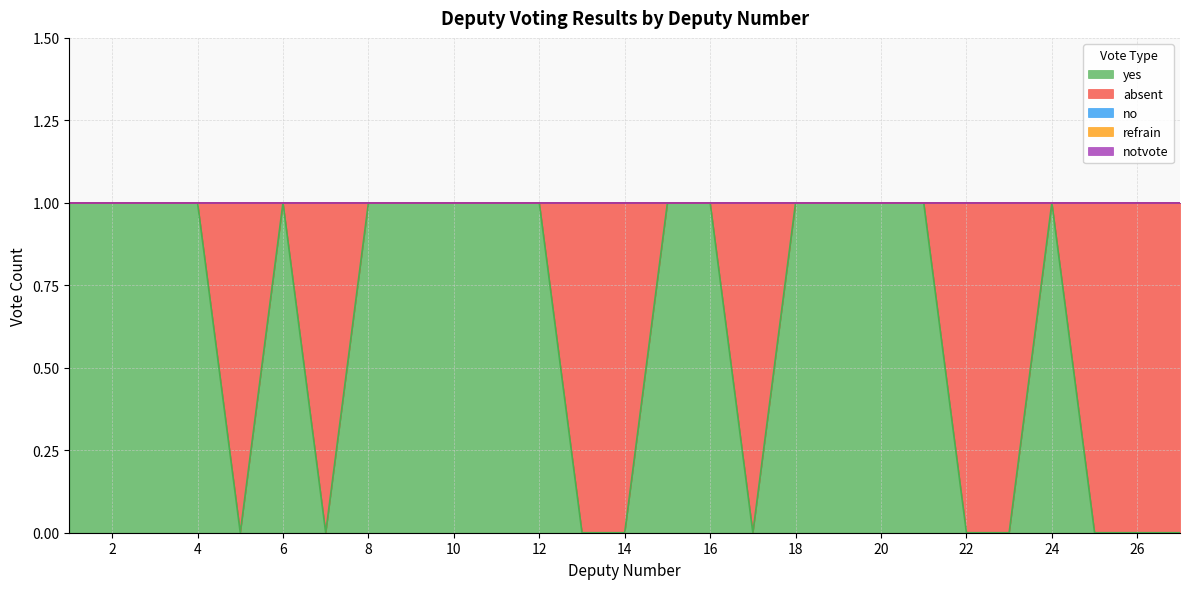

Is the value of absent at 2 greater than the value of yes at 23?

No